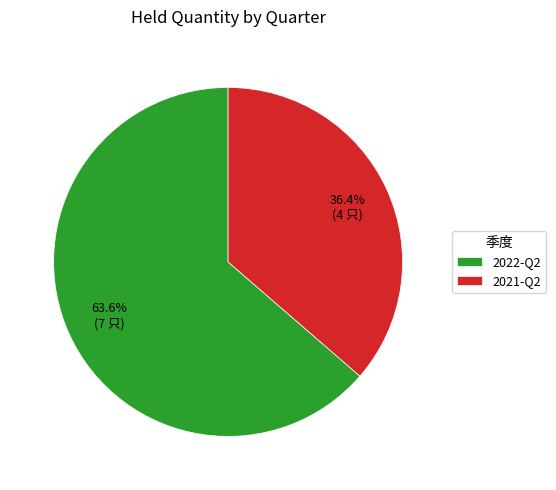

Approximately how many times larger is the value at 2021-Q2 compared to 2022-Q2?

0.6